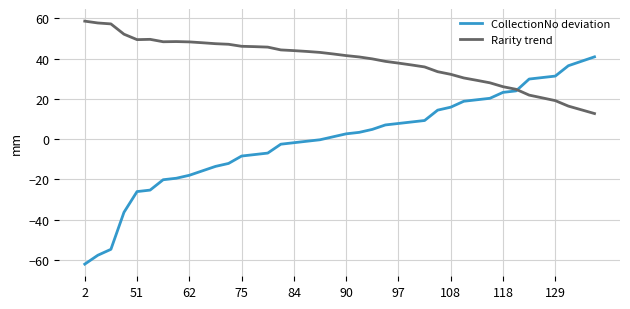

Which series has the widest spread of values?

CollectionNo deviation